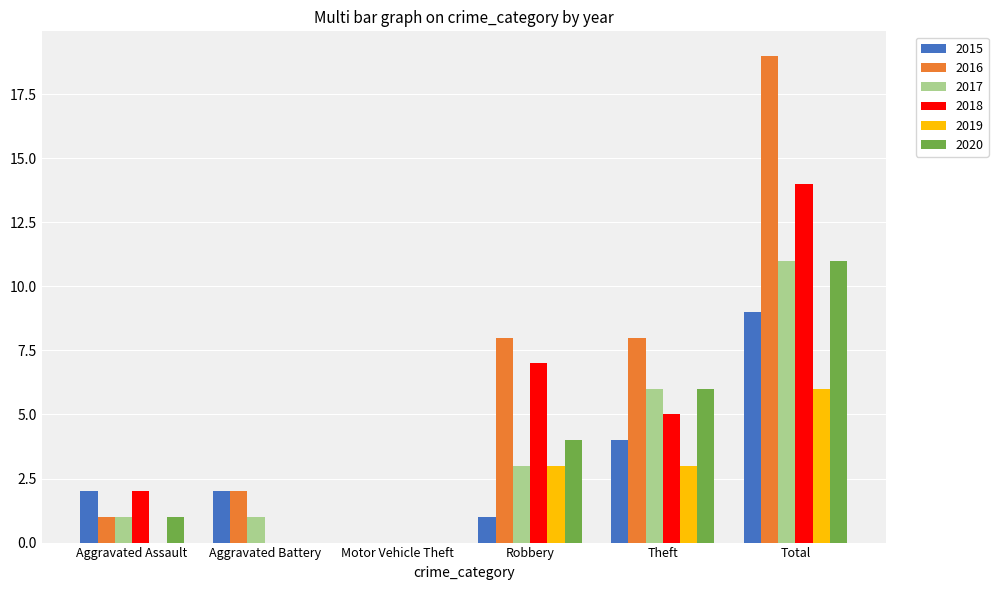

Is the value of 2019 at Theft greater than the value of 2020 at Aggravated Battery?

Yes